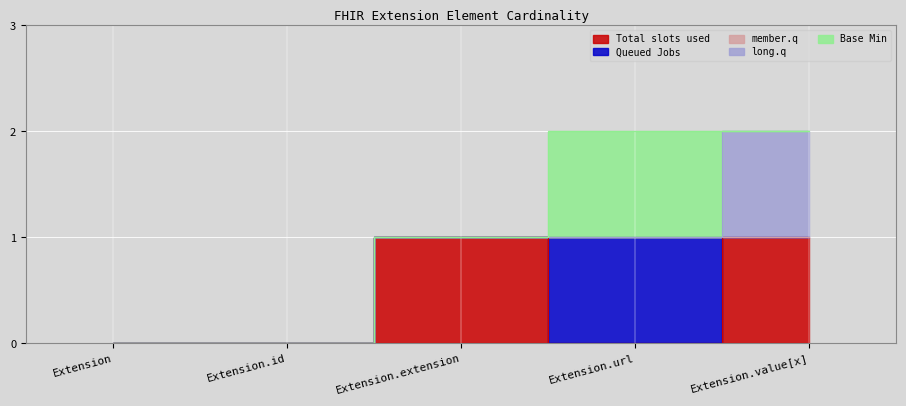

Reading left to right, extract all data points from this chart.

Total slots used: Extension=0	Extension.id=0	Extension.extension=1	Extension.url=0	Extension.value[x]=1
Queued Jobs: Extension=0	Extension.id=0	Extension.extension=0	Extension.url=1	Extension.value[x]=0
member.q: Extension=0	Extension.id=0	Extension.extension=0	Extension.url=0	Extension.value[x]=0
long.q: Extension=0	Extension.id=0	Extension.extension=0	Extension.url=0	Extension.value[x]=1
Base Min: Extension=0	Extension.id=0	Extension.extension=0	Extension.url=1	Extension.value[x]=0